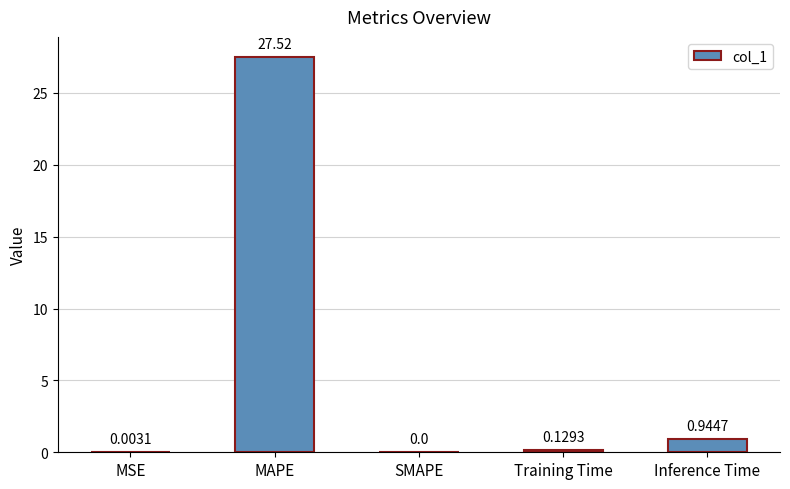

Is it true that the value at SMAPE is 0.0?

True